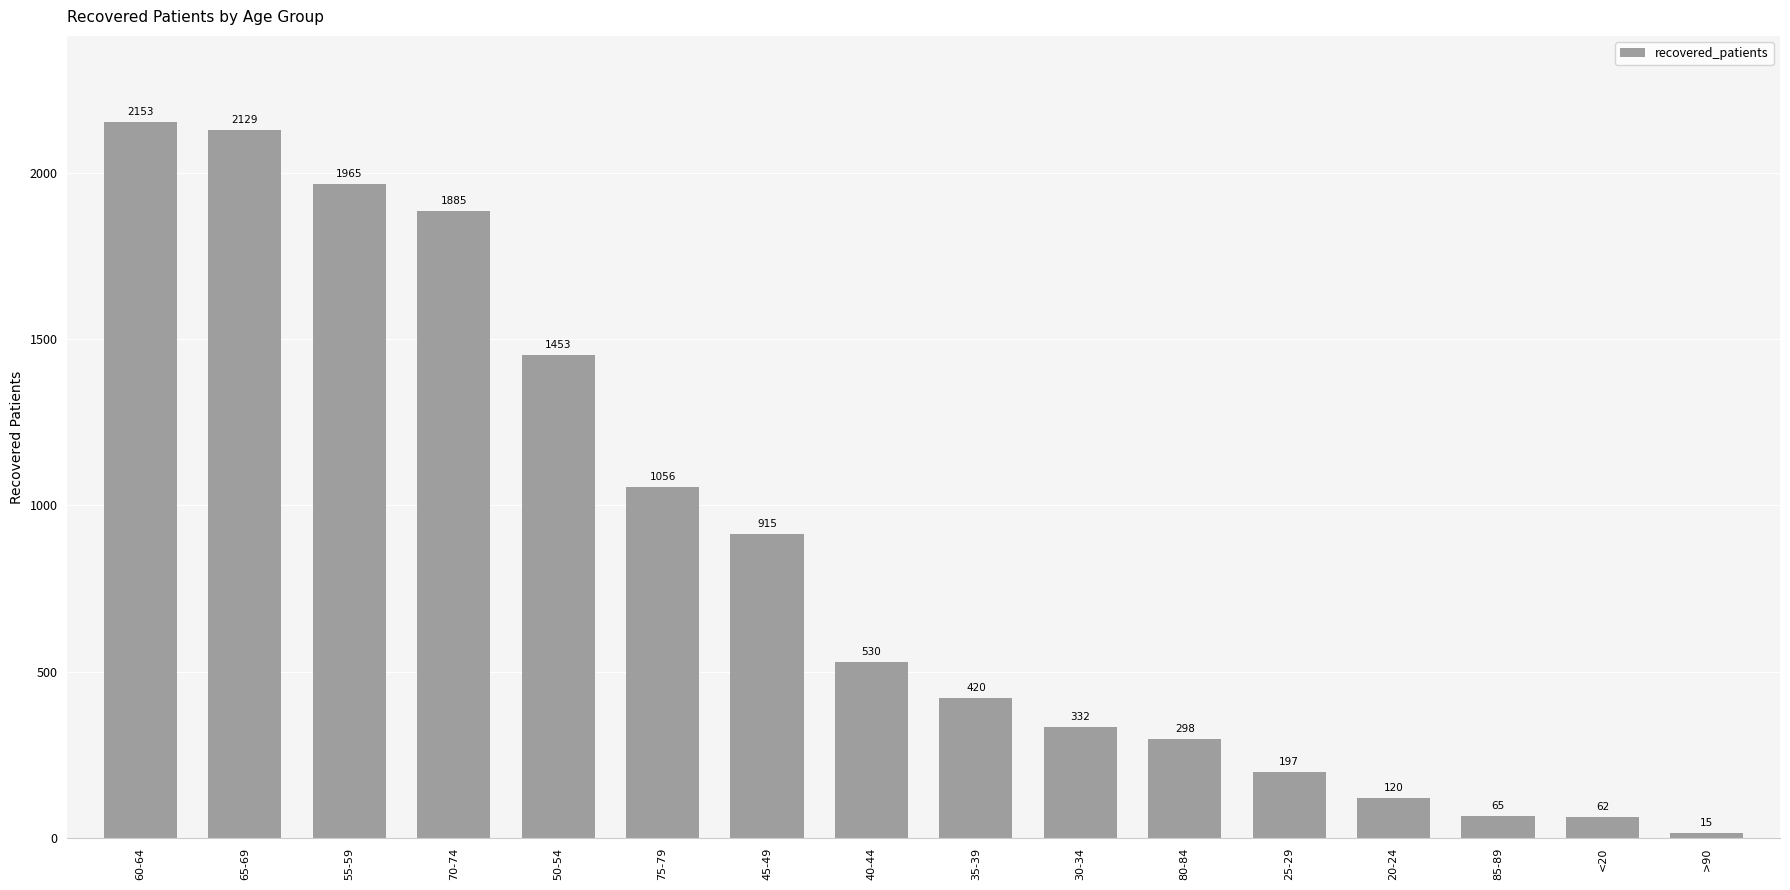

The chart shows a value of 1453 at 50-54. True or false?

True